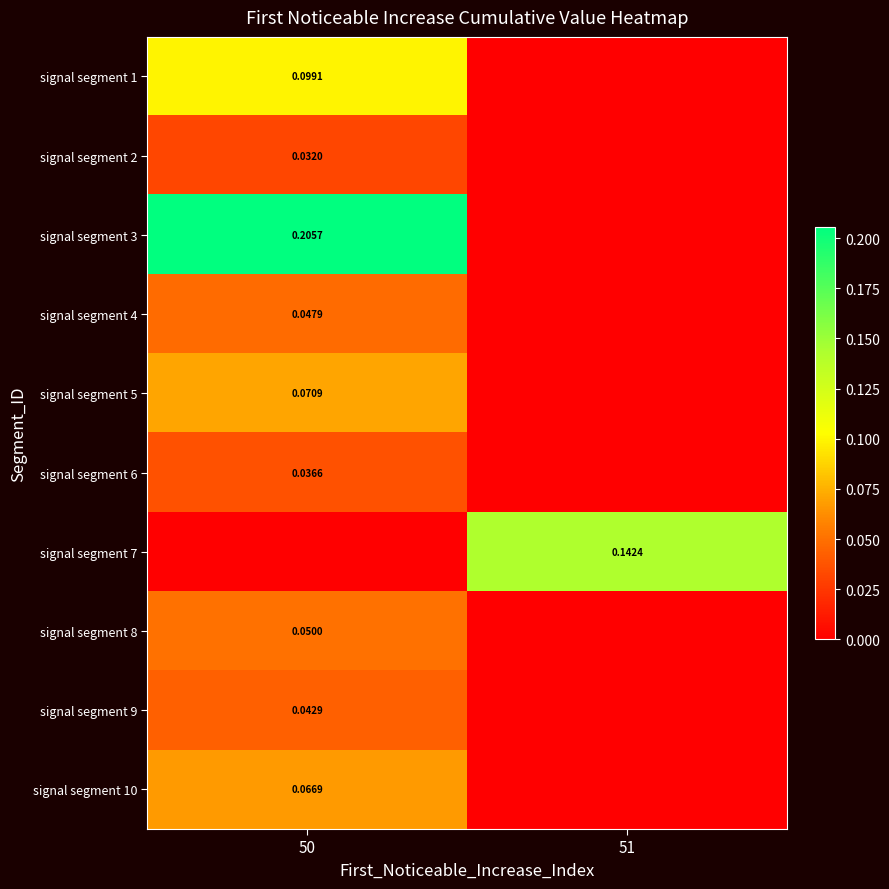

How many categories are shown in the chart?

2